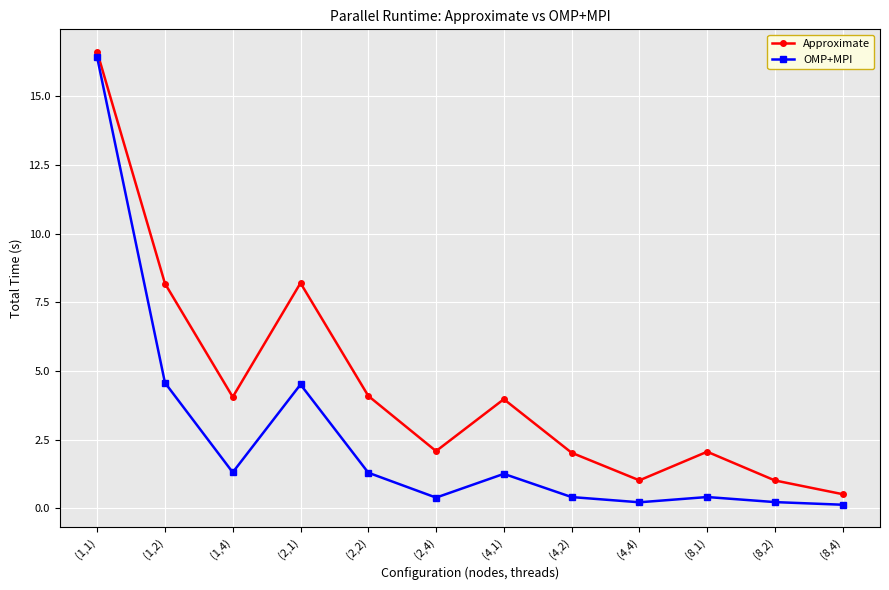

True or false: OMP+MPI and Approximate cross at least once.

False